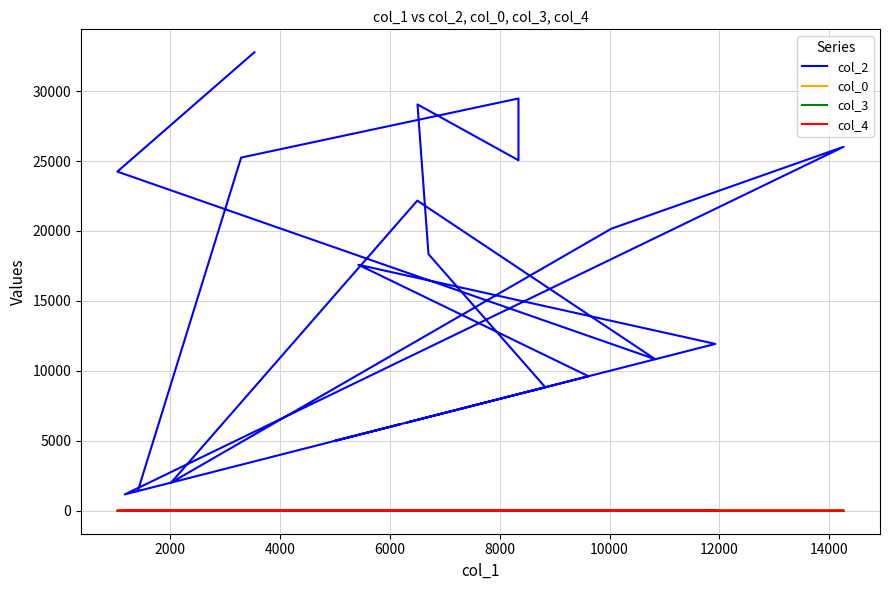

Is this an area chart (filled region under the line)?

No